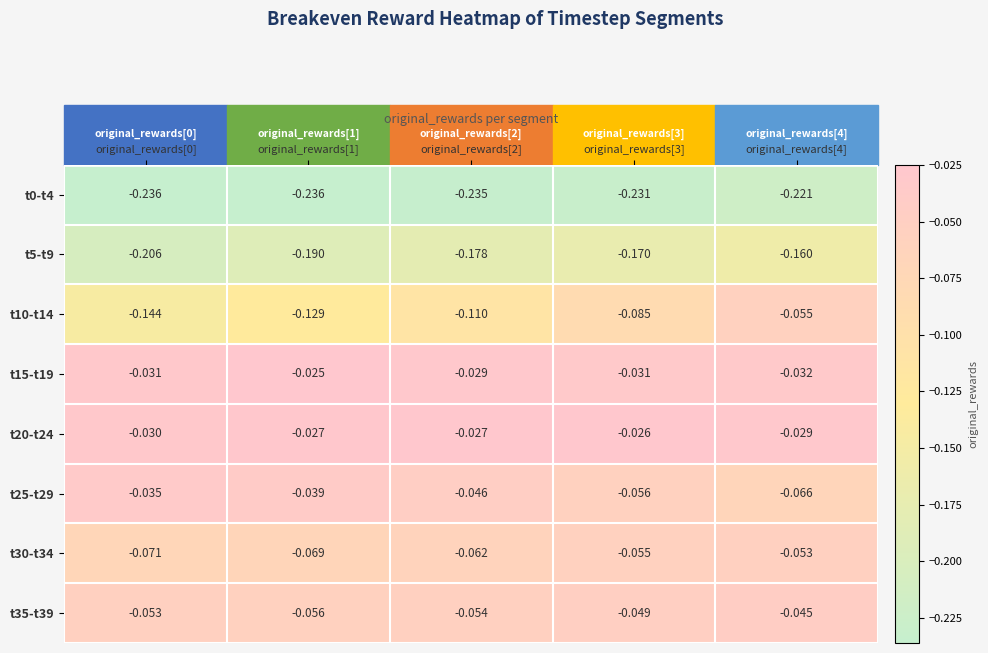

What is the spread (max minus min) of values at original_rewards[3]?

0.2